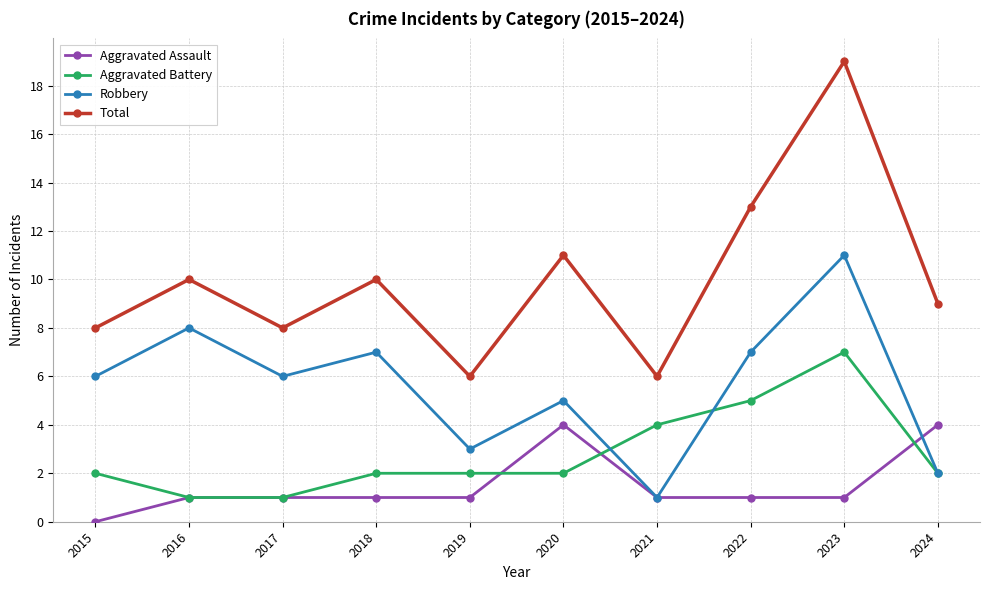

What is the difference between the maximum and minimum values in the Aggravated Assault series?

4